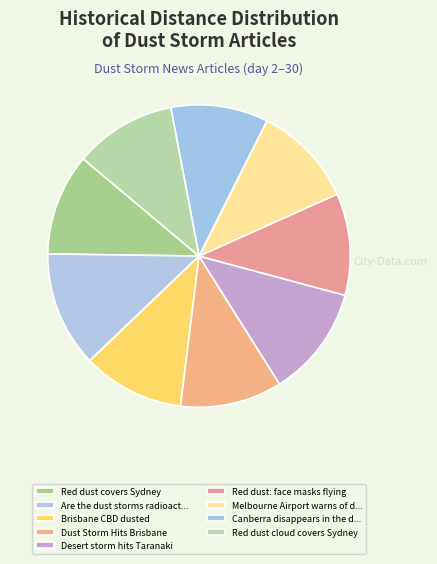

Does any single category account for the majority?

No